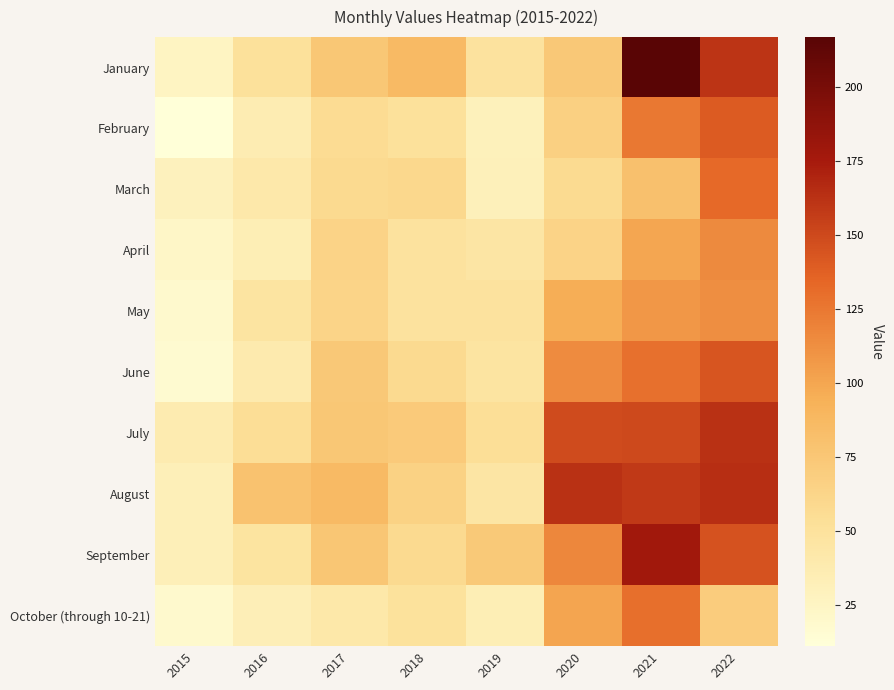

Which series has the largest total across all categories?

August